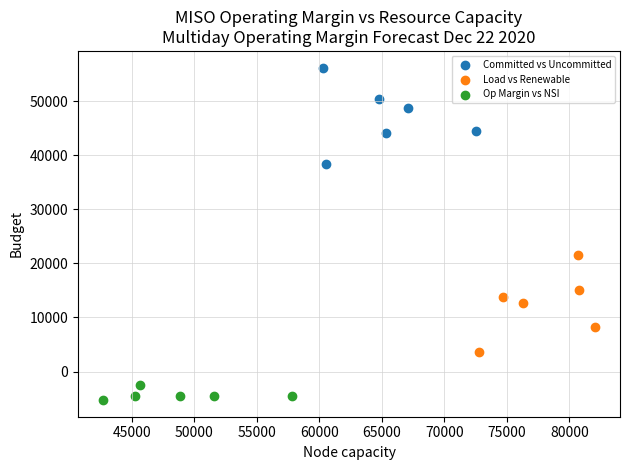

What are all the series names shown in the legend?

Committed vs Uncommitted, Load vs Renewable, Op Margin vs NSI